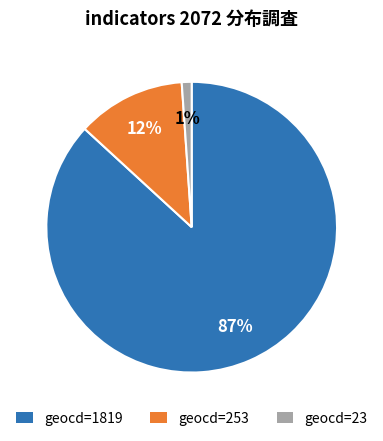

What is the largest slice in the pie chart?

geocd=1819